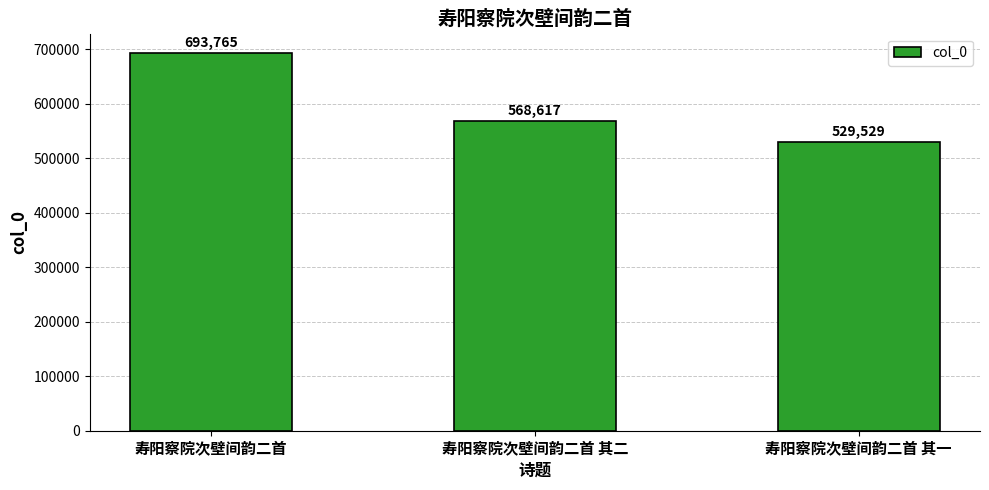

Rank the categories by value from lowest to highest.

寿阳察院次壁间韵二首 其一, 寿阳察院次壁间韵二首 其二, 寿阳察院次壁间韵二首